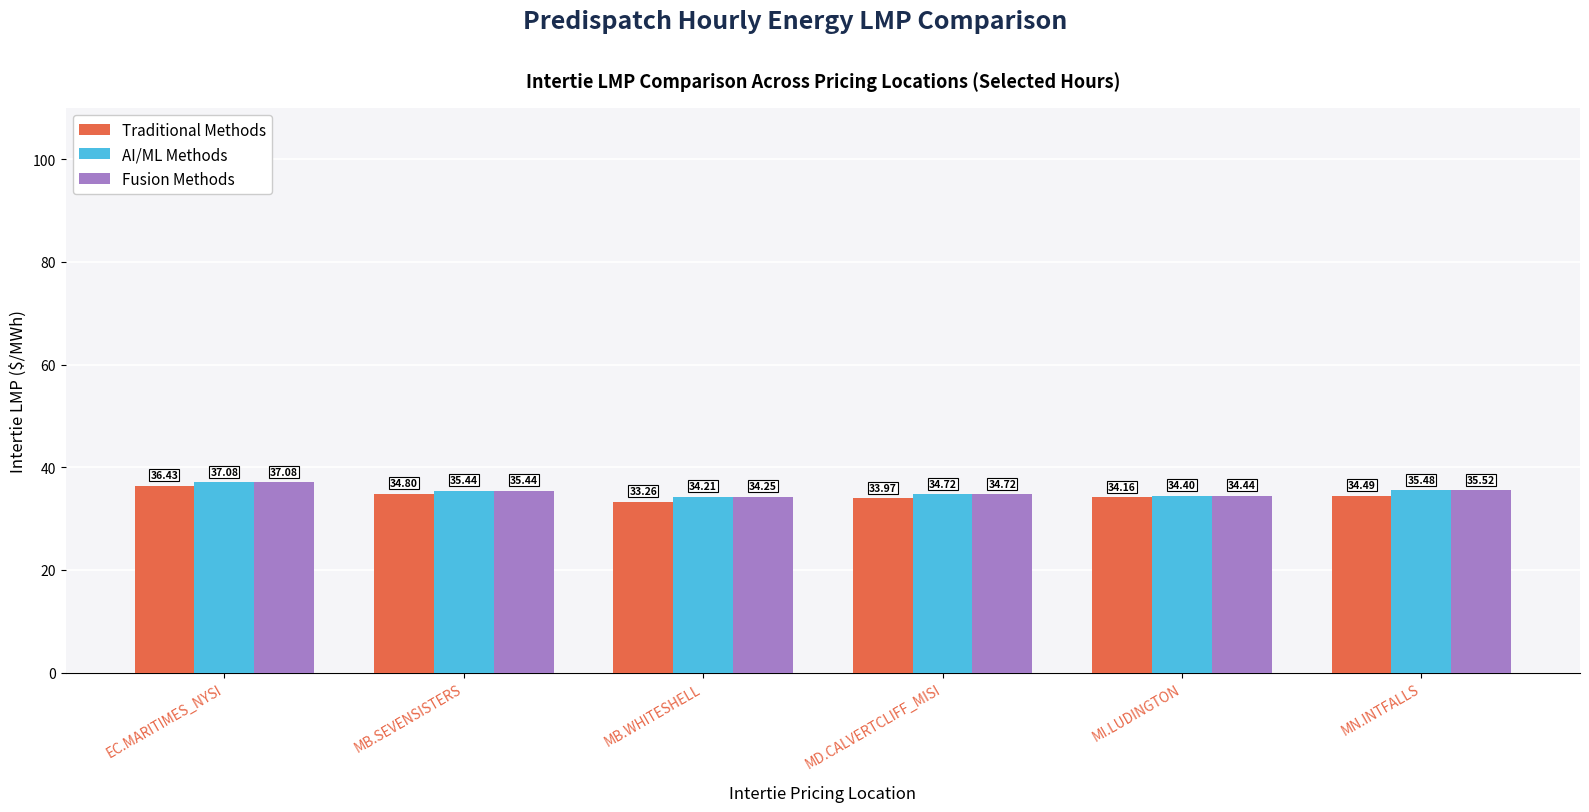

Where does the AI/ML Methods series first go above 35?

EC.MARITIMES_NYSI